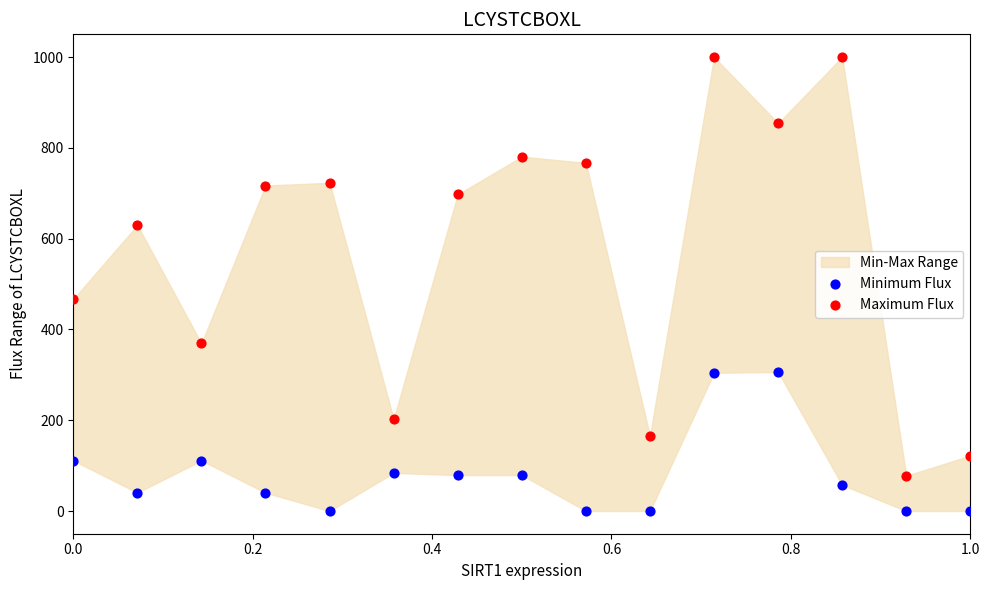

Which series reaches the minimum Y coordinate?

Minimum Flux